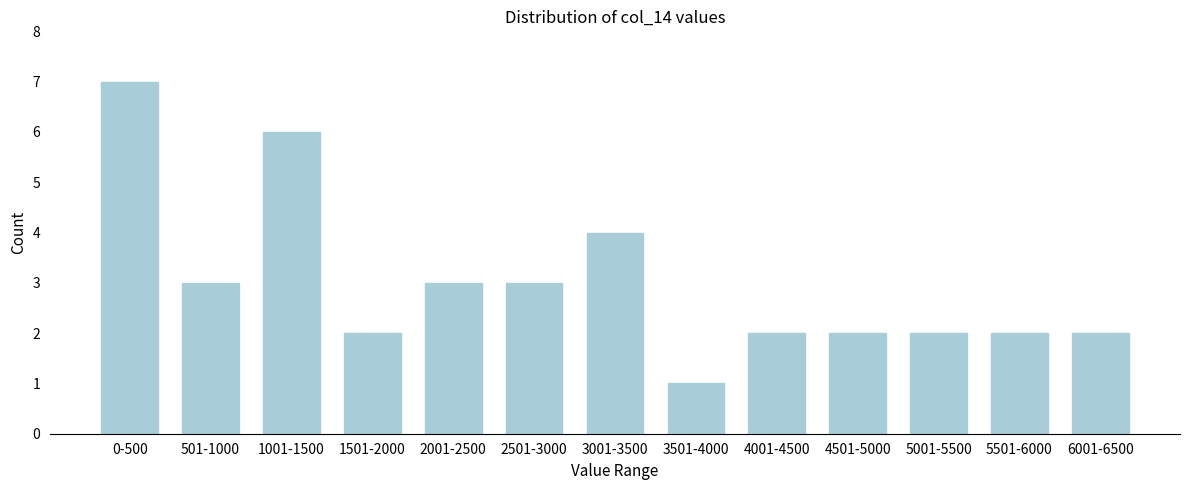

Reading left to right, transcribe all the data shown in this chart.

0-500=7	501-1000=3	1001-1500=6	1501-2000=2	2001-2500=3	2501-3000=3	3001-3500=4	3501-4000=1	4001-4500=2	4501-5000=2	5001-5500=2	5501-6000=2	6001-6500=2